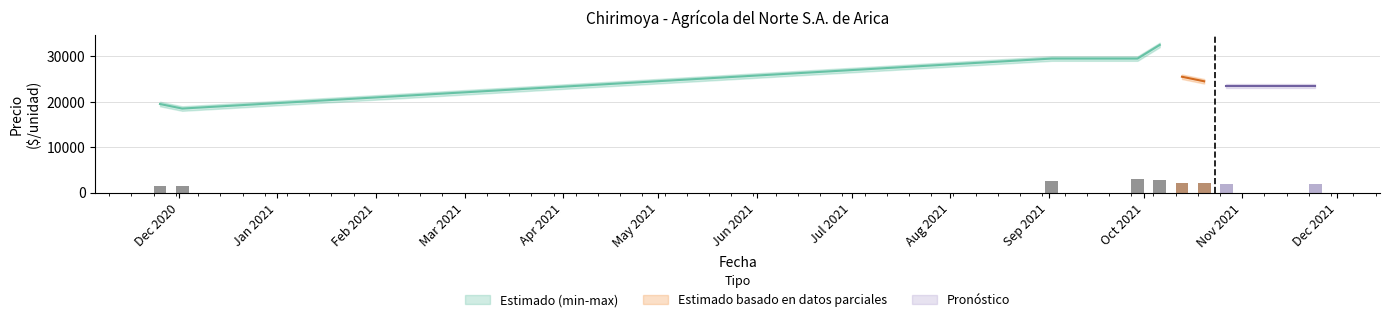

How many bars are there in each group?

5